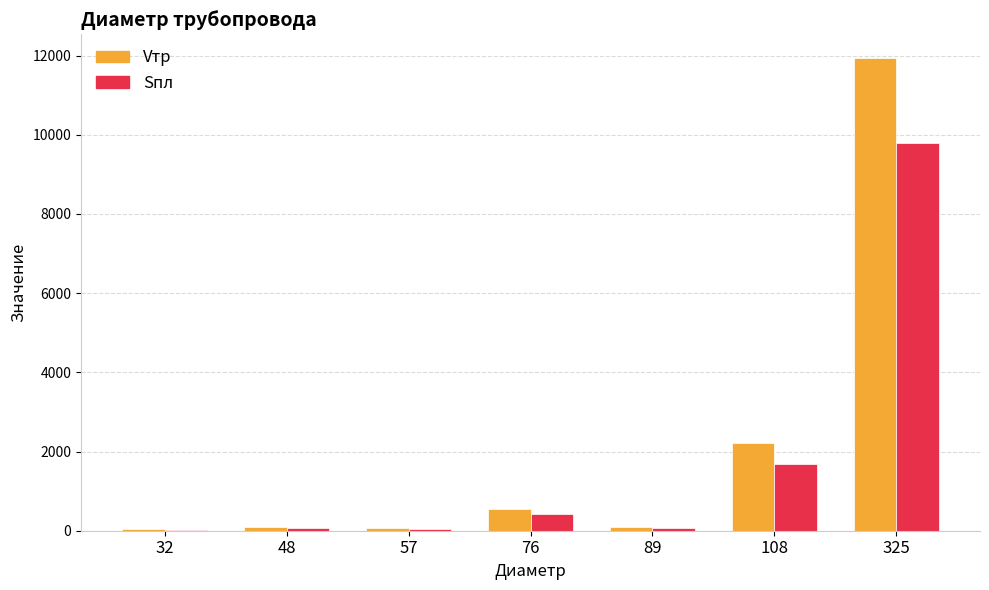

Between 89 and 108, which series saw the biggest shift?

Vтр